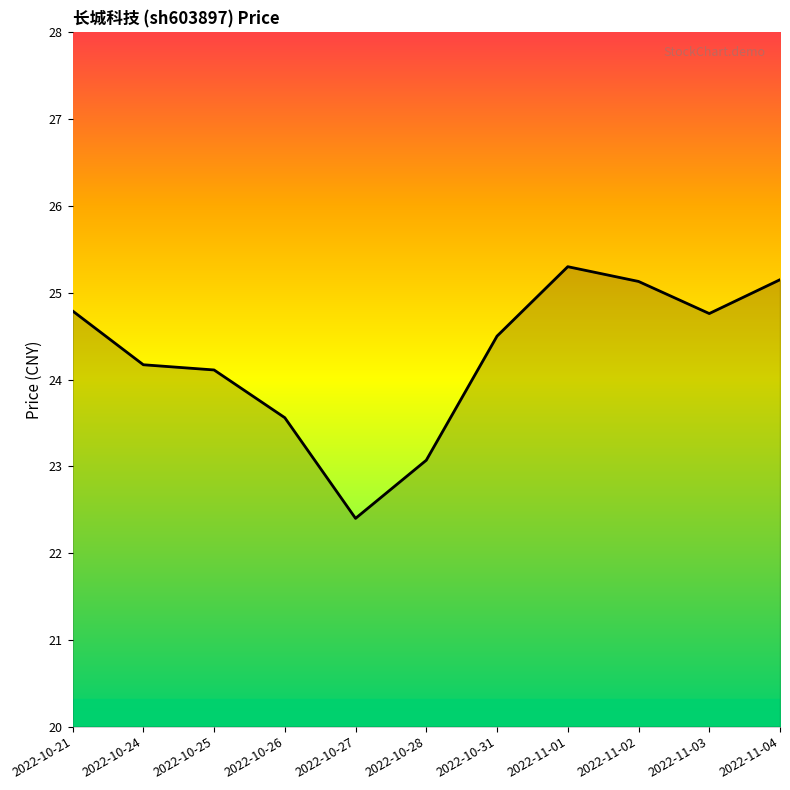

Read the value at 2022-10-25.

24.1